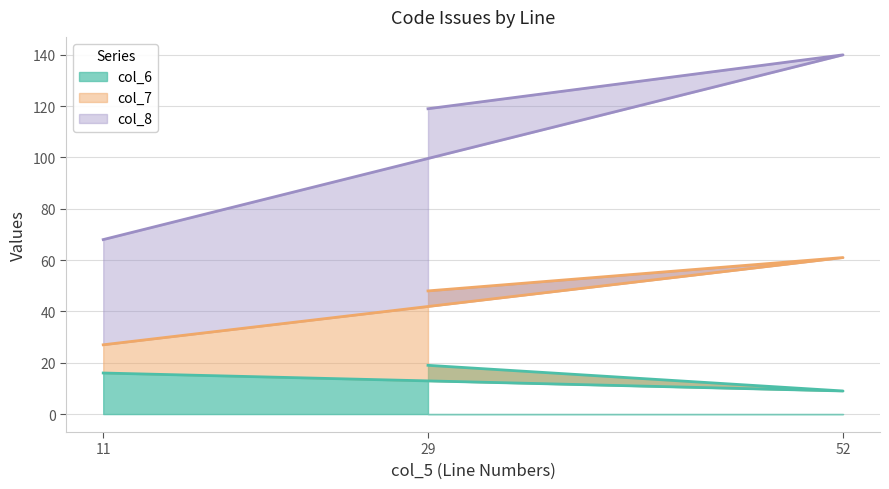

What is the difference between the col_8 values at 29 and 11?

51